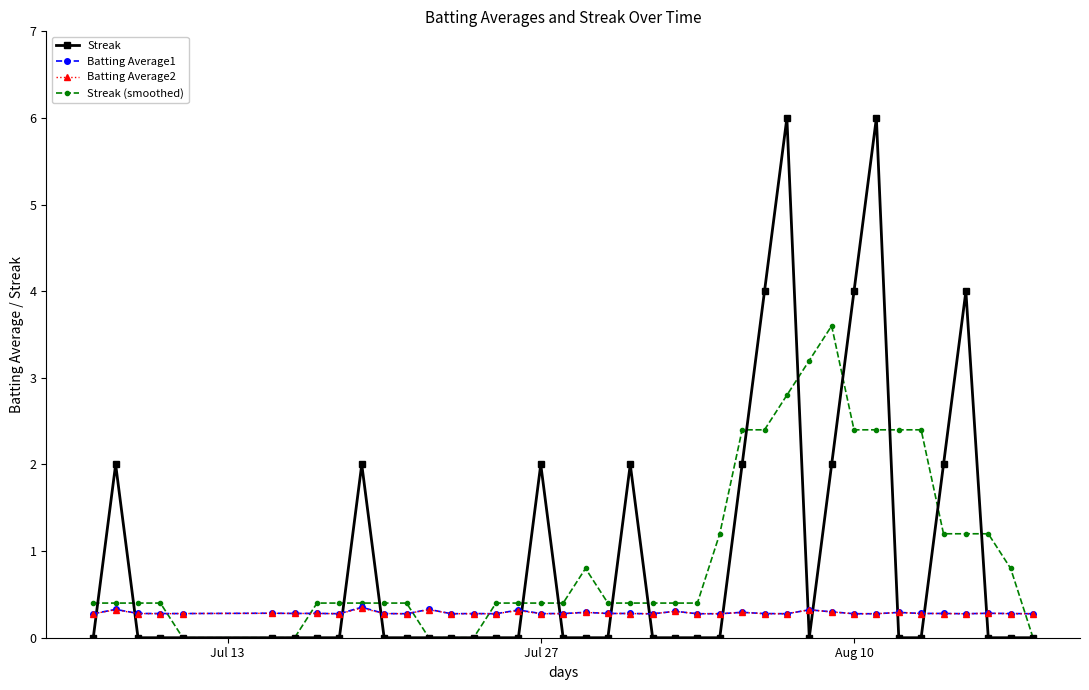

True or false: Streak (smoothed) and Batting Average1 cross at least once.

True